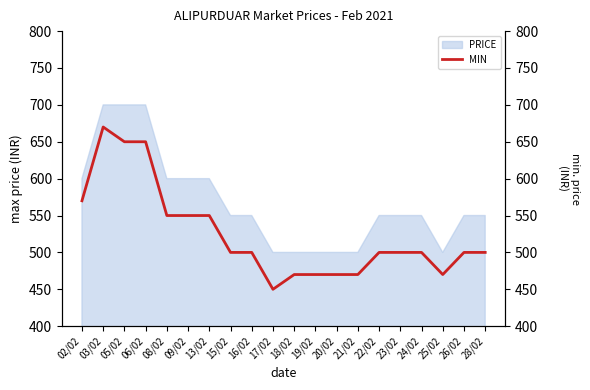

What value does the data have at 03/02?

670